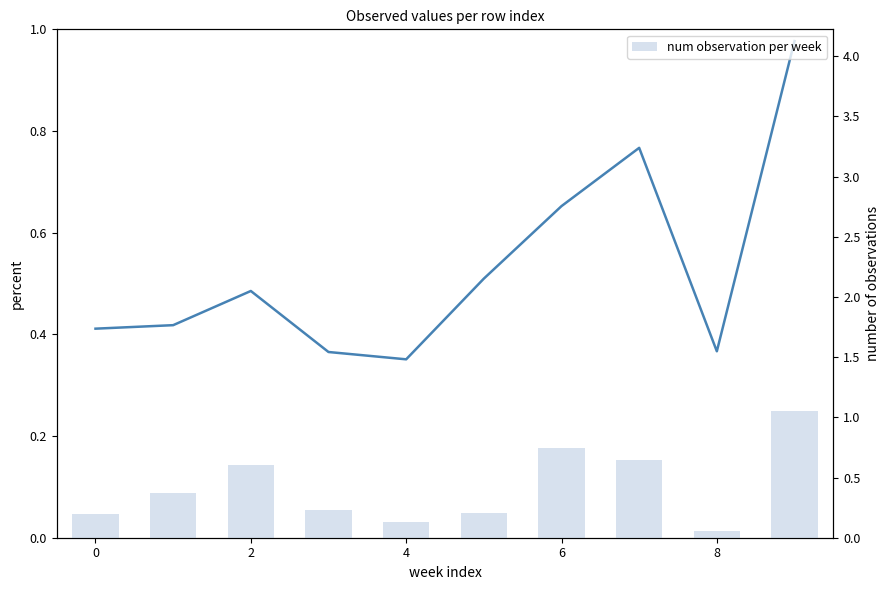

True or false: the data shows 0.6 at 7.

True